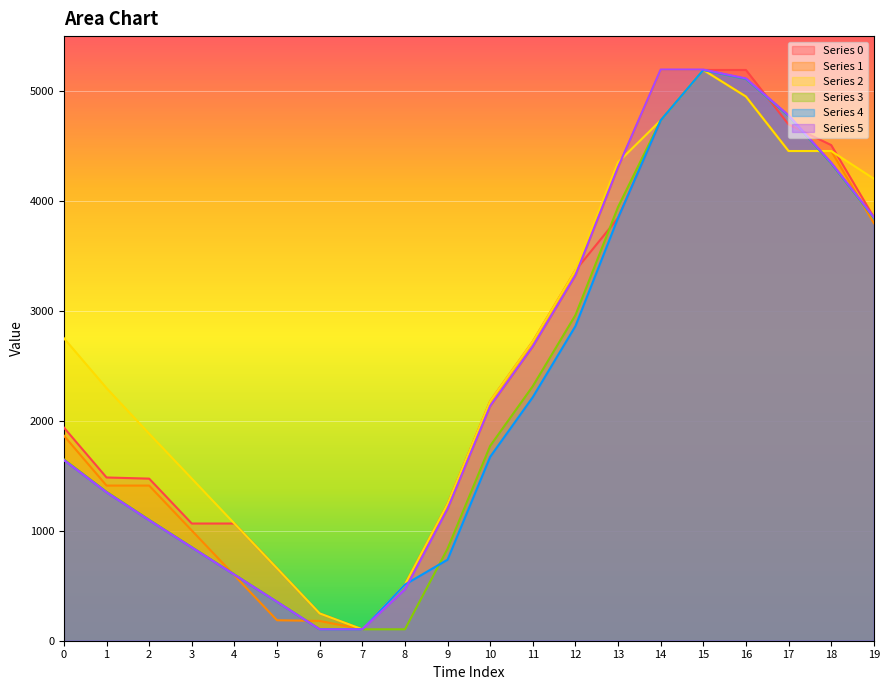

How many interior local valleys does the Series 2 series have?

1